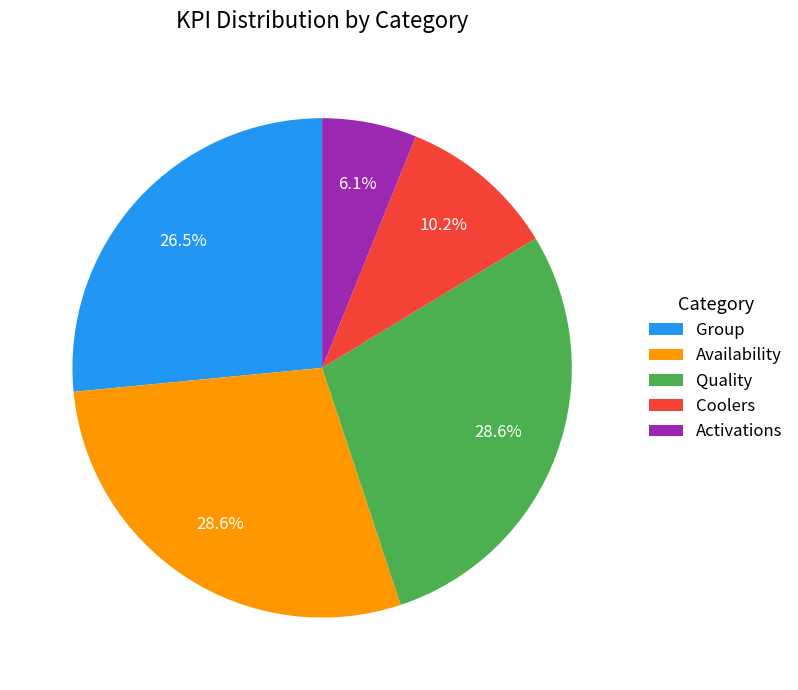

Is the sum of Coolers and Activations greater than half?

No